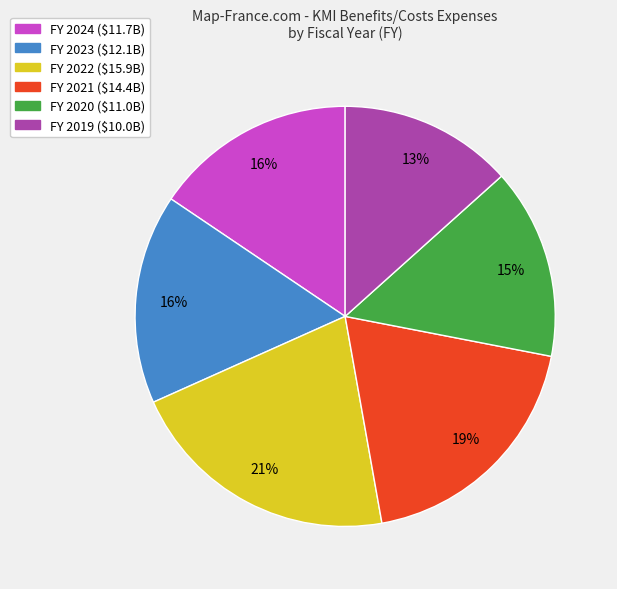

Does any single category account for the majority?

No